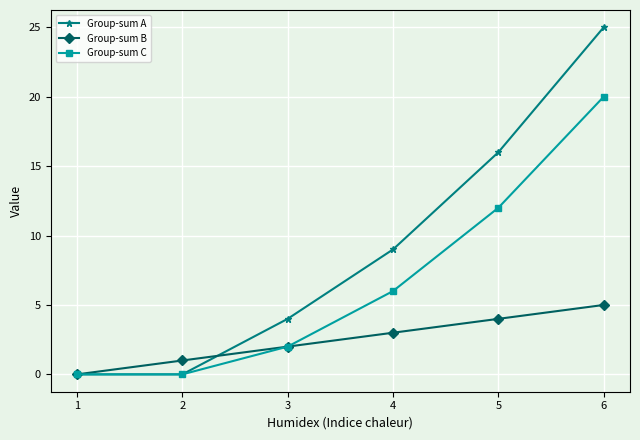

What are all the series names shown in the legend?

Group-sum A, Group-sum B, Group-sum C